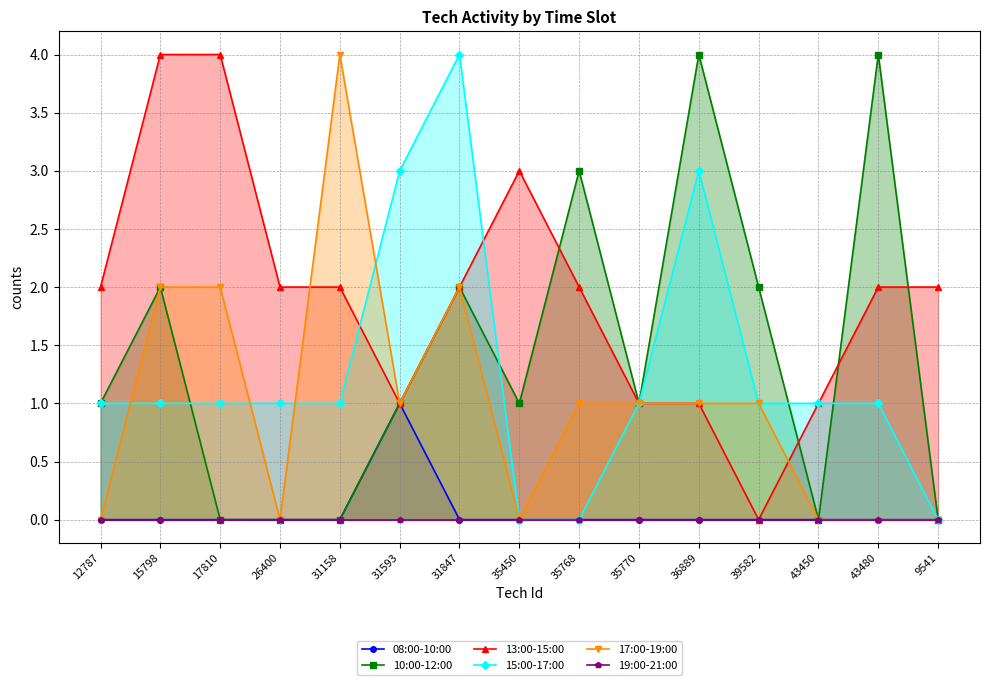

True or false: 17:00-19:00 has more than 0 interior local peaks.

True